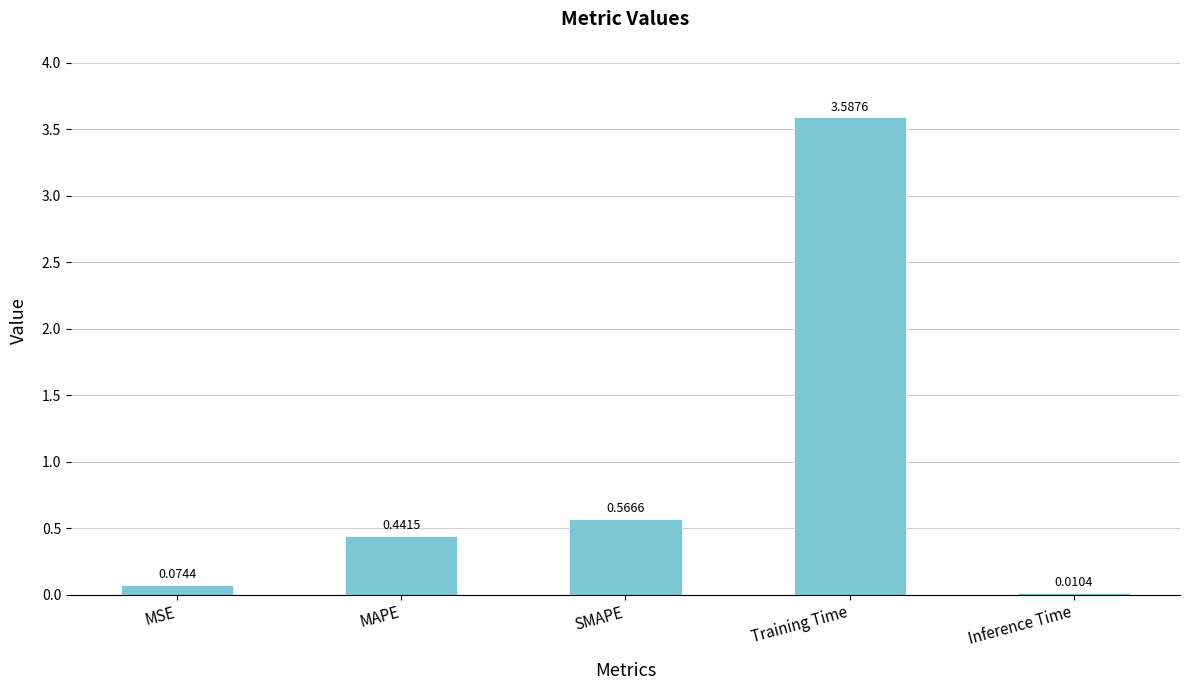

Where is the data nearest to the value 1?

SMAPE